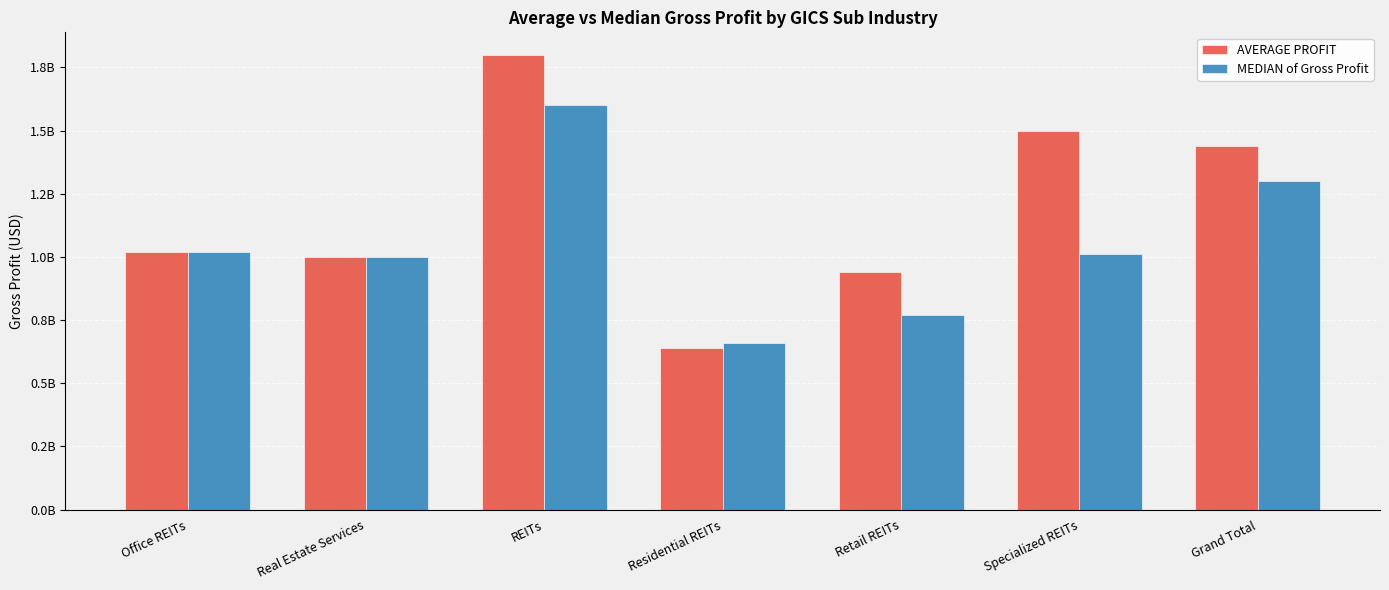

Are the bars horizontal?

No